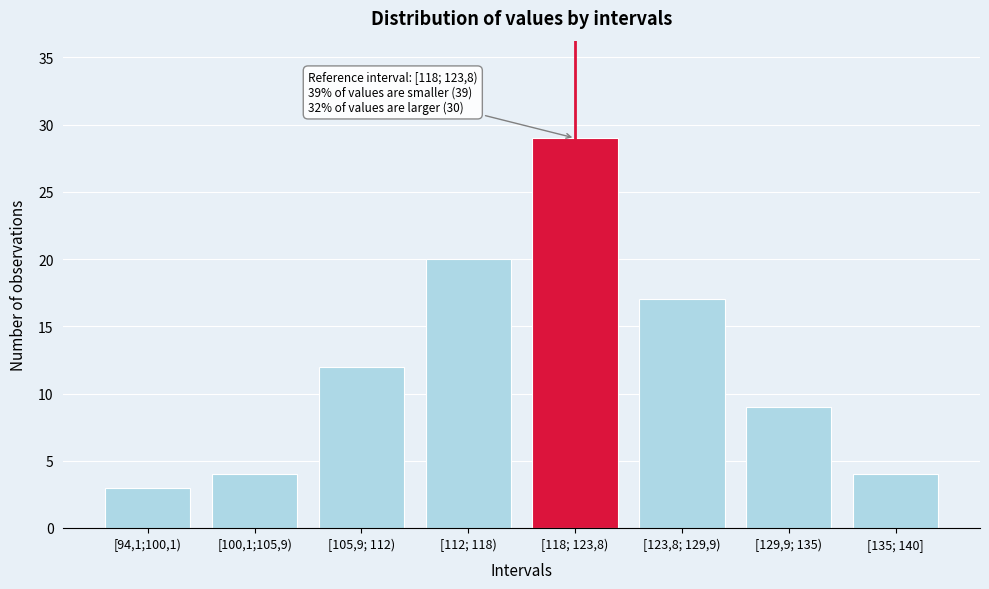

Reading left to right, extract all data points from this chart.

3	4	12	20	29	17	9	4